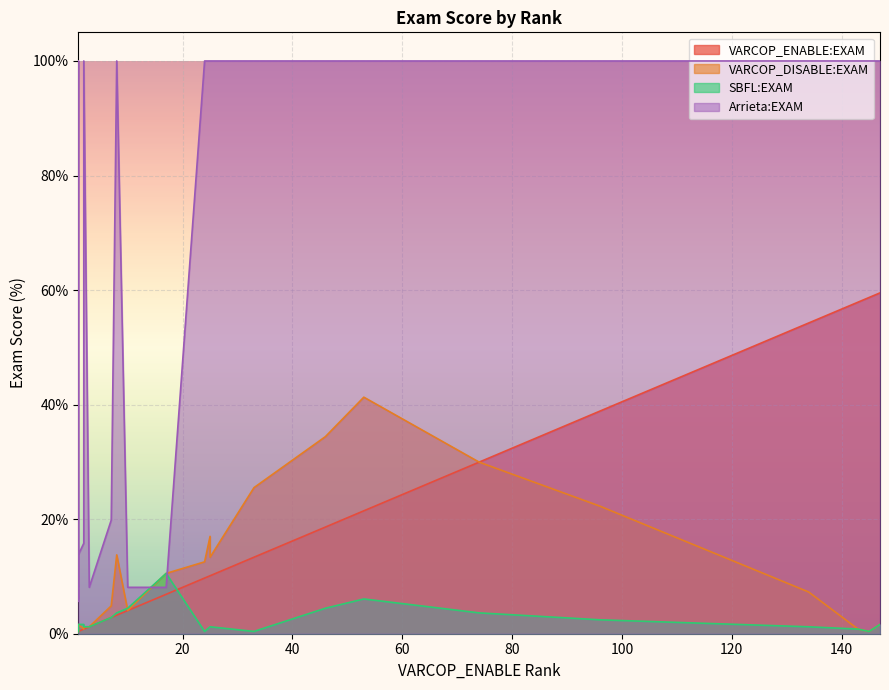

What is the average value of the VARCOP_ENABLE:EXAM series?

11.4